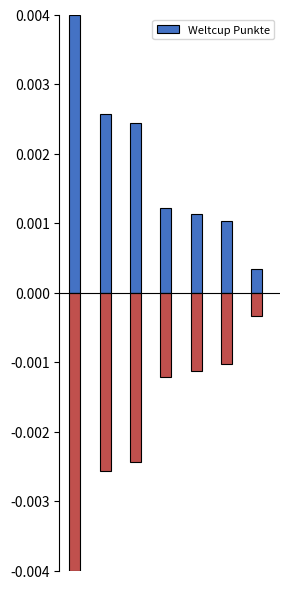

The value at 6 is 0.0. True or false?

False